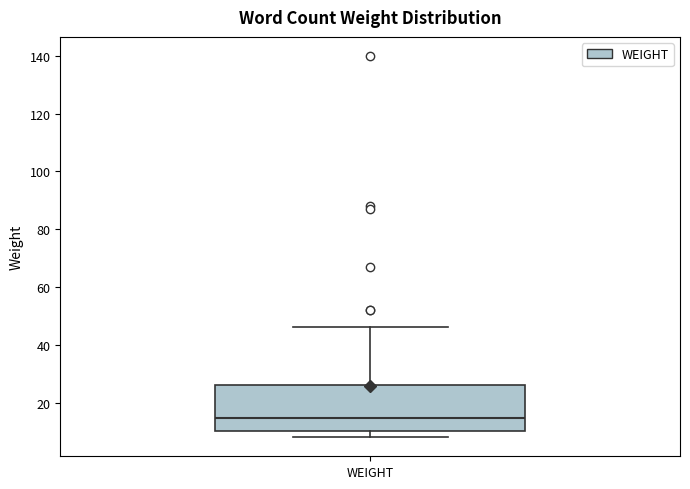

Where does the upper whisker of the box for WEIGHT end on the y-axis? The values are not printed on the chart, so give them approximately, as read against the axis.

46